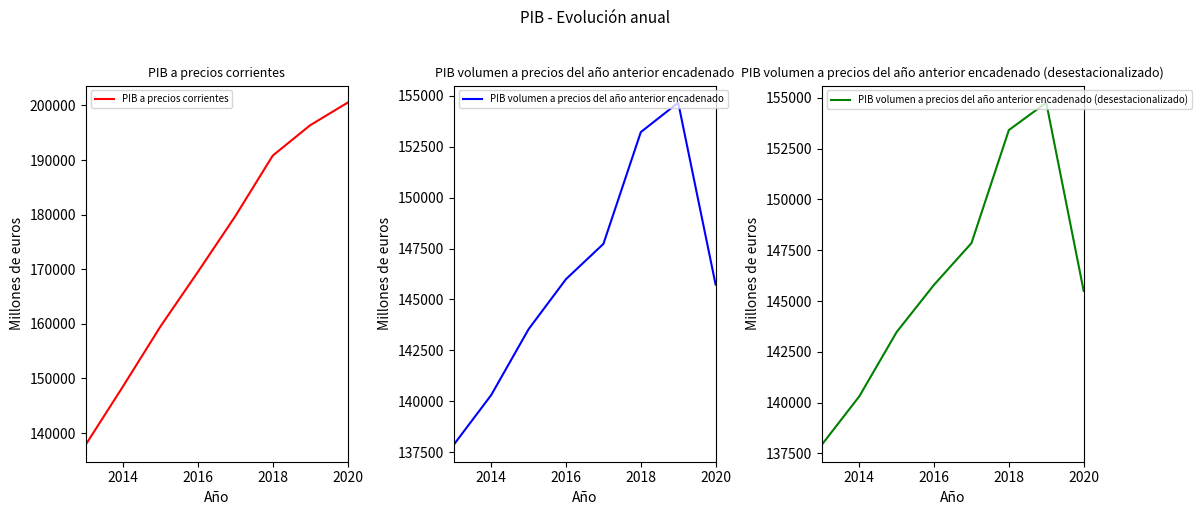

The value of PIB volumen a precios del año anterior encadenado (desestacionalizado) at 2014 is 140306. True or false?

True